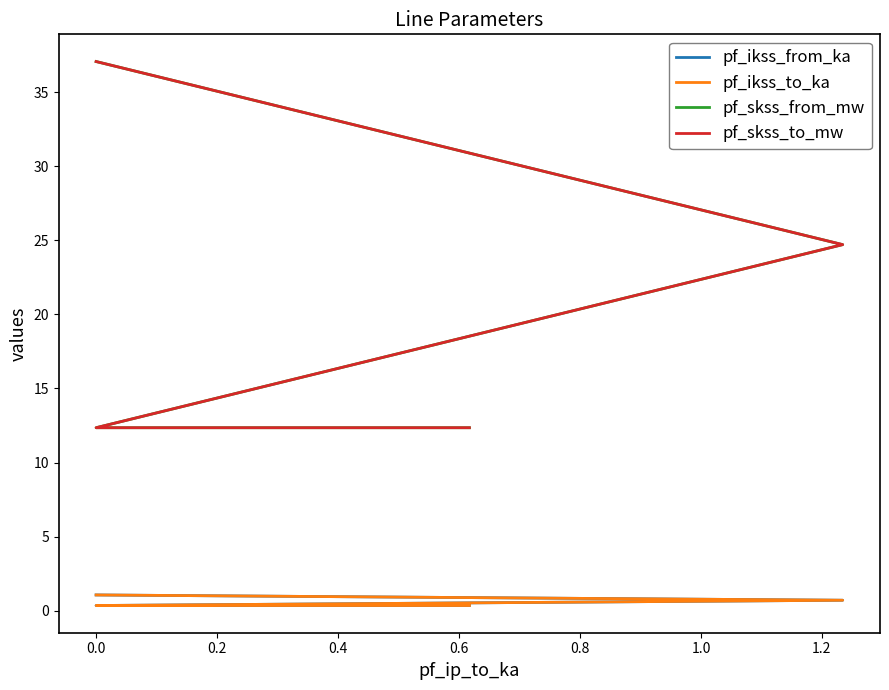

The pf_ikss_to_ka series shows 0.2 at 0.0. True or false?

False